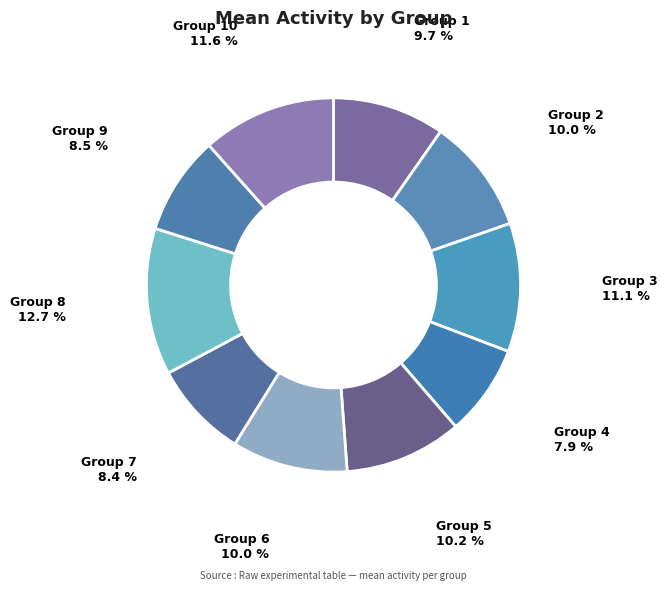

How many slices are in this pie chart?

10